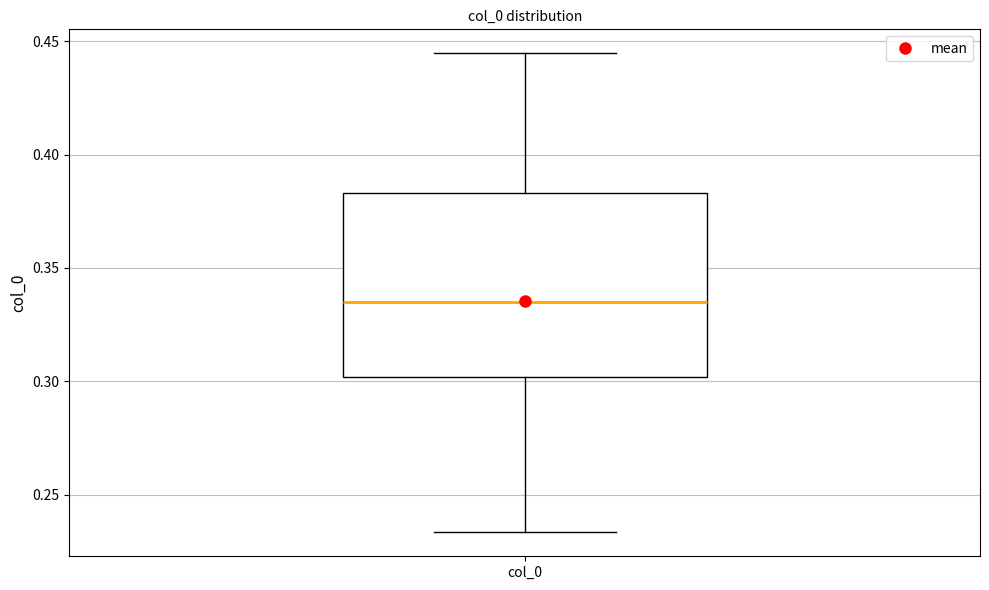

Read this box plot against the y-axis: the position of the median line, the range covered by the box, and the ends of both whiskers. The values are not printed on the chart, so give them approximately, as read against the axis.

median 0.335, box 0.300 to 0.385, whiskers 0.235 to 0.445